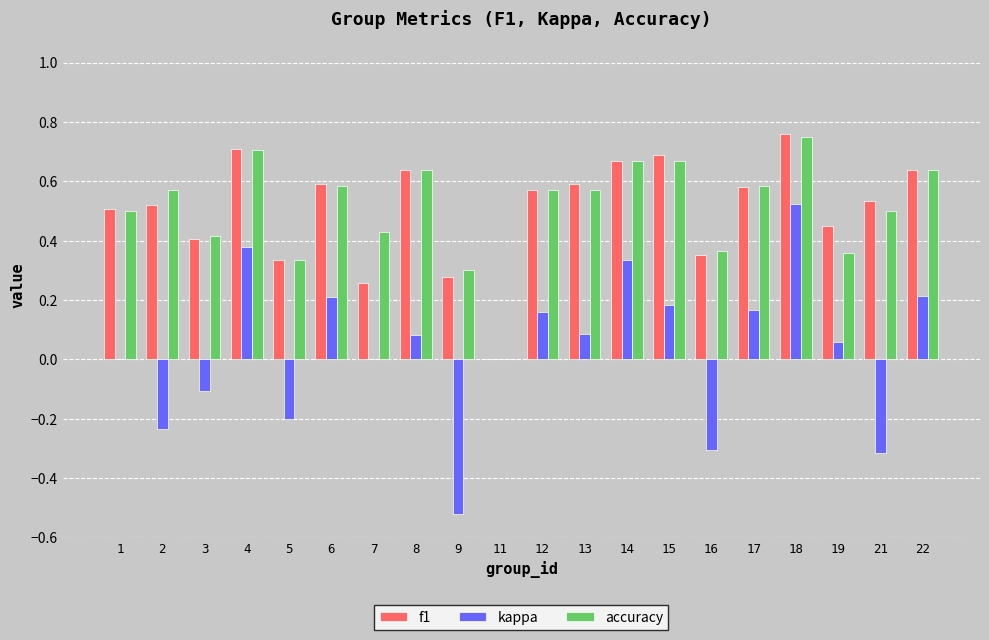

What is the sum of all f1 values?

10.1